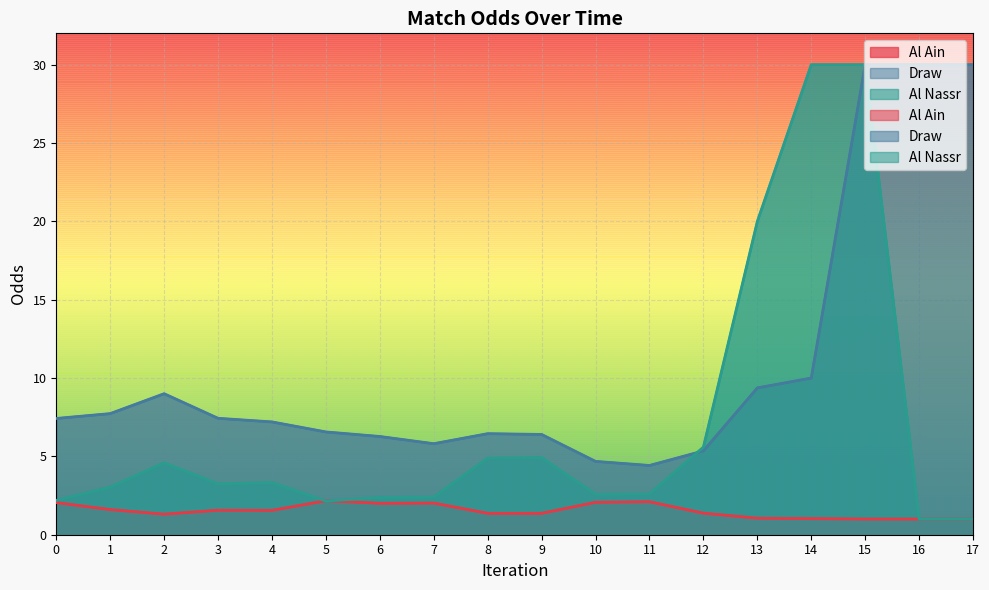

What is the maximum value for Draw?

30.0